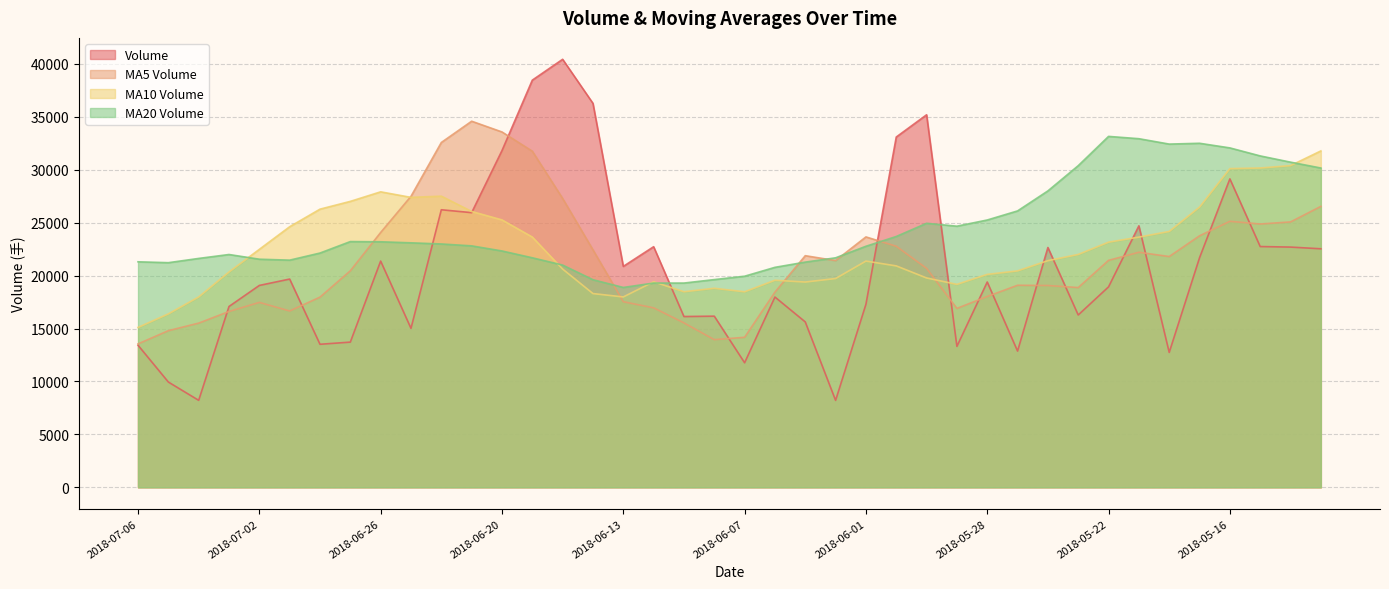

The v_ma20 series shows 42615.2 at 2018-05-15. True or false?

False